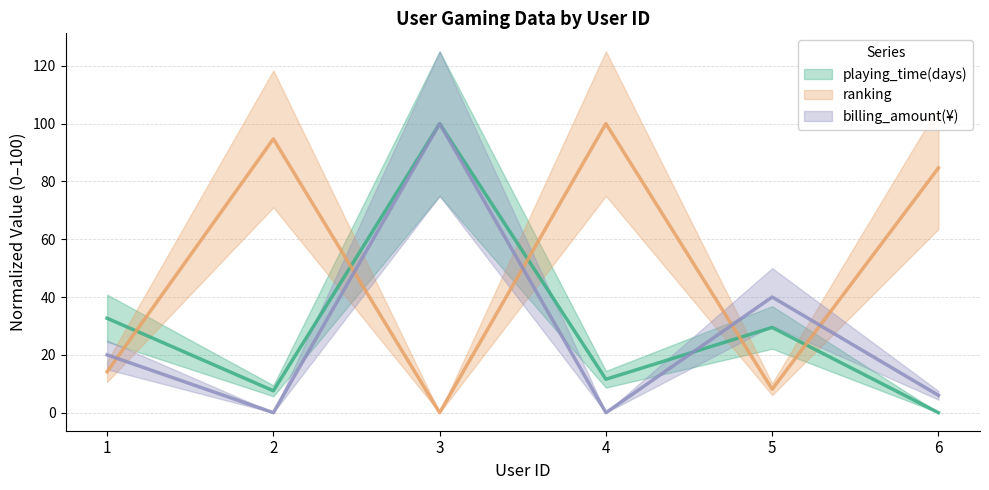

In billing_amount(¥), how many points are higher than both neighbors (excluding endpoints)?

2